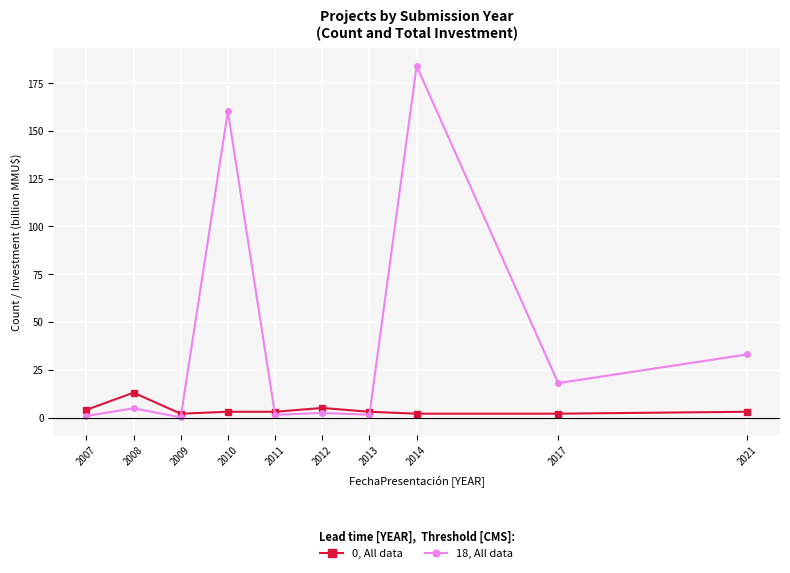

Which series has the largest total across all categories?

18, All data